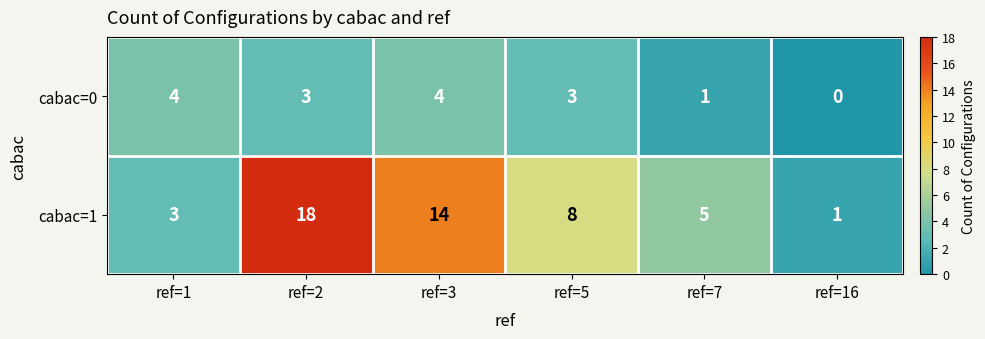

How many data points in cabac=0 are less than 3?

2